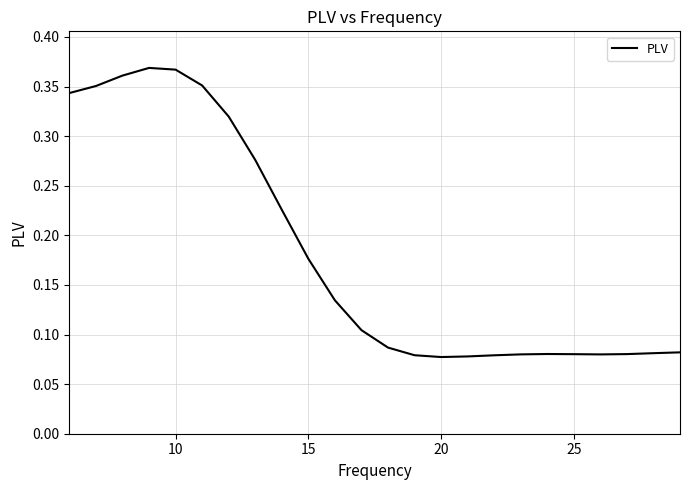

Does the chart have visible grid lines?

Yes